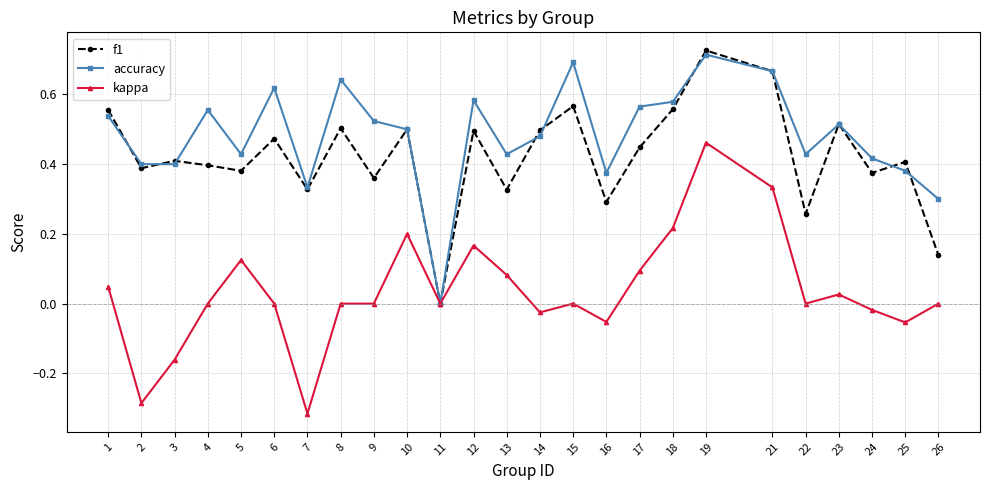

What is the total value across all series at 10?

1.2